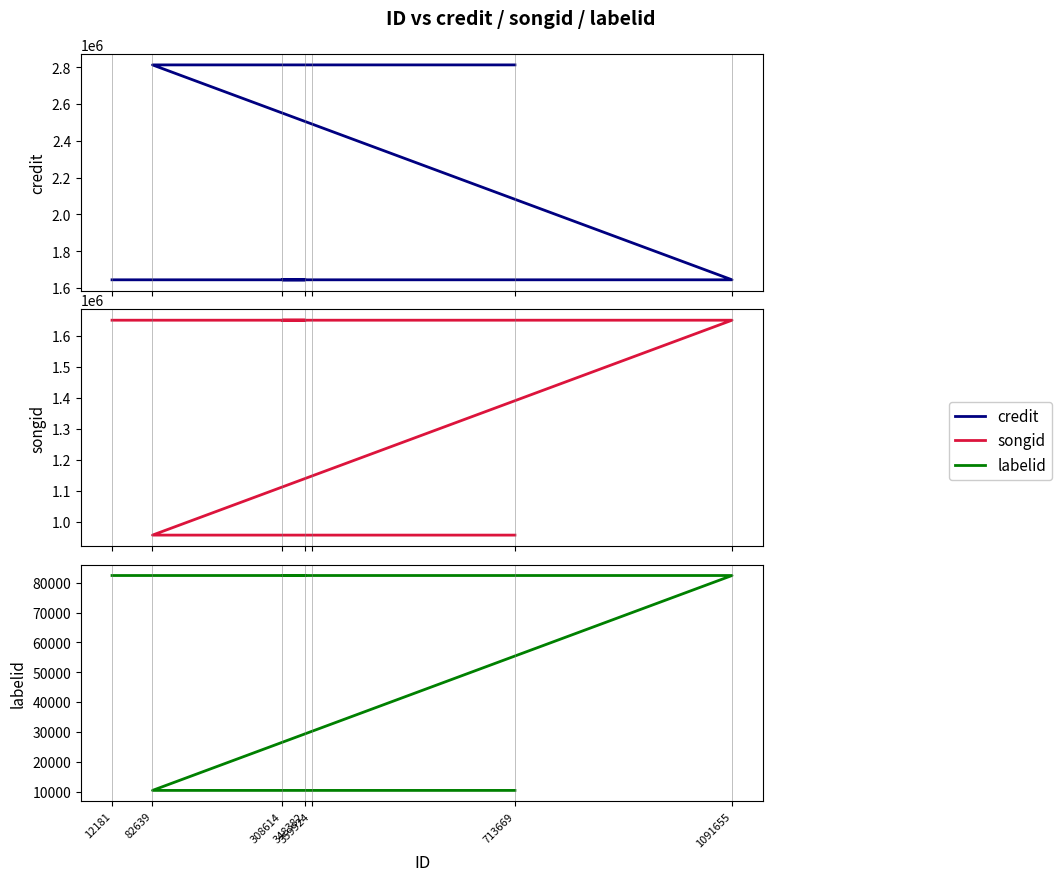

Reading left to right, extract all data points from this chart.

credit: 12181=1644374	348382=1644374	308614=1644374	359924=1644374	1091655=1644374	82639=2812265	713669=2812265
songid: 12181=1649272	348382=1649272	308614=1649272	359924=1649272	1091655=1649272	82639=957809	713669=957809
labelid: 12181=82472	348382=82472	308614=82472	359924=82472	1091655=82472	82639=10371	713669=10371